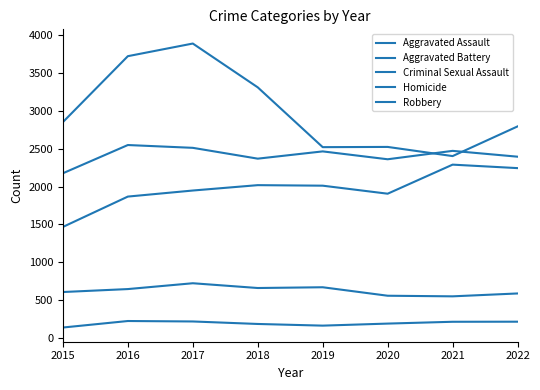

What is the average value of the Aggravated Assault series?

1968